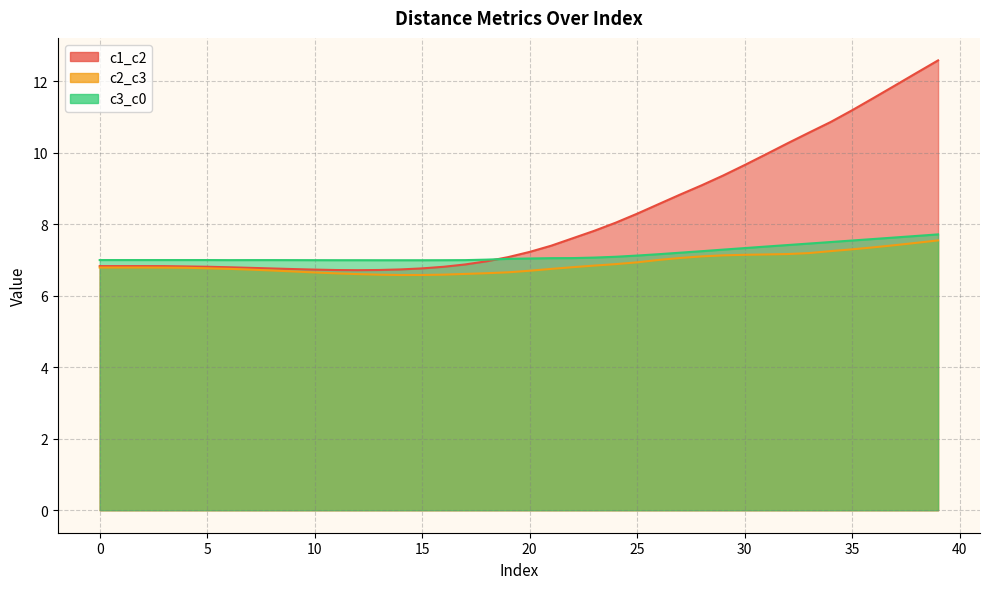

At which label is c1_c2 closest to 9?

28